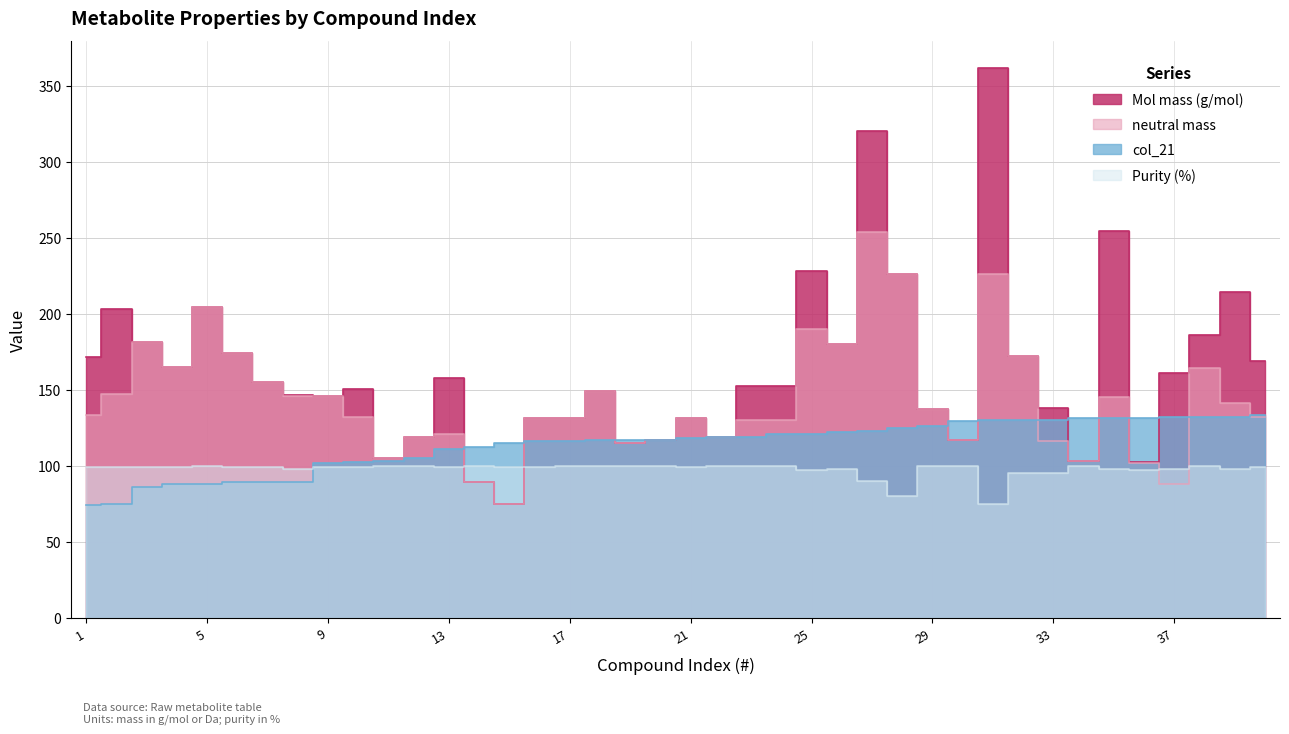

List the series in order of their overall mean, highest first.

Mol mass (g/mol), neutral mass, col_21, Purity (%)